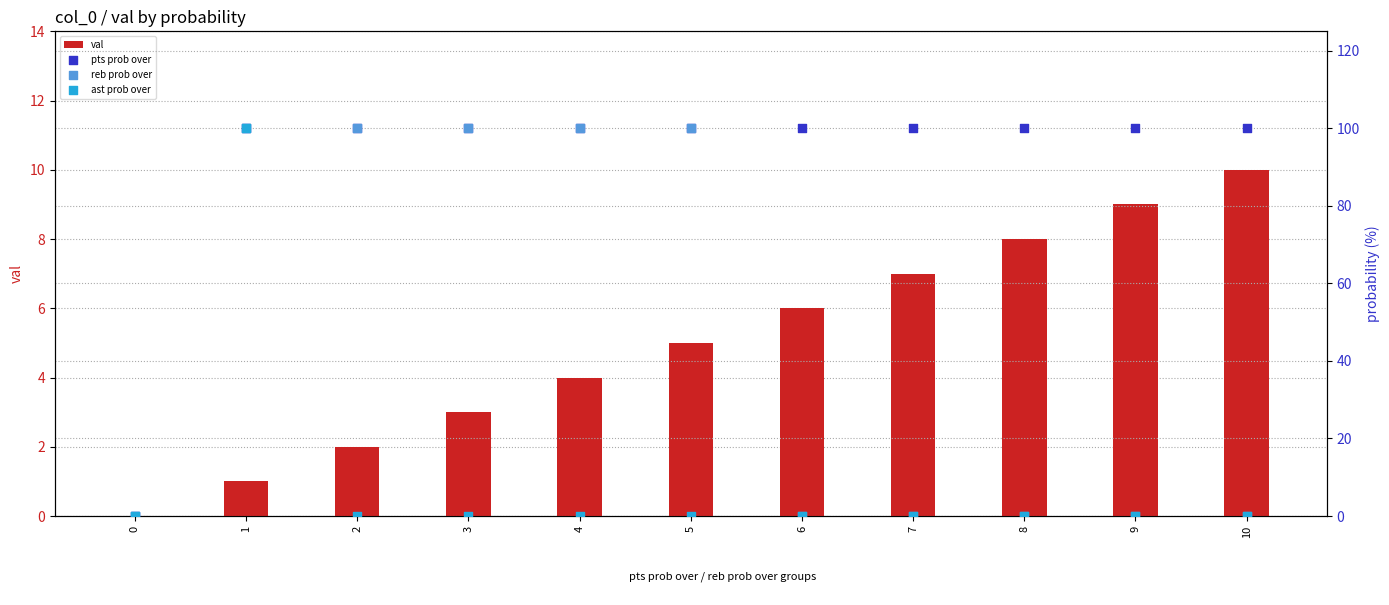

Which series has the largest total across all categories?

pts prob over